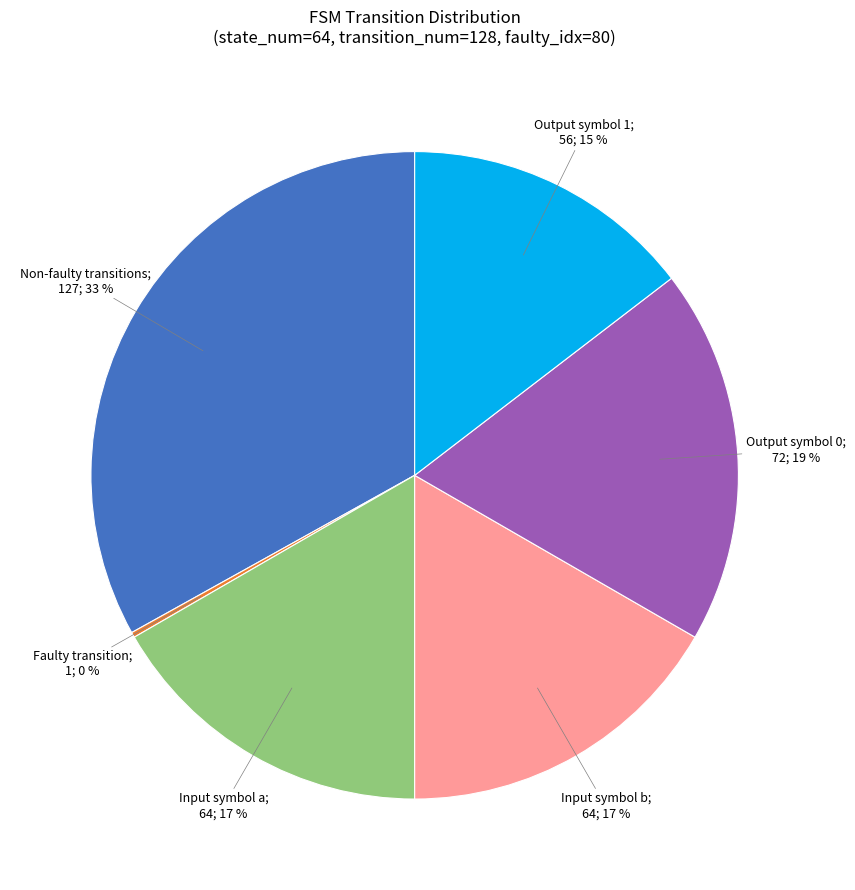

To the nearest percent, what is the average slice percentage?

17%